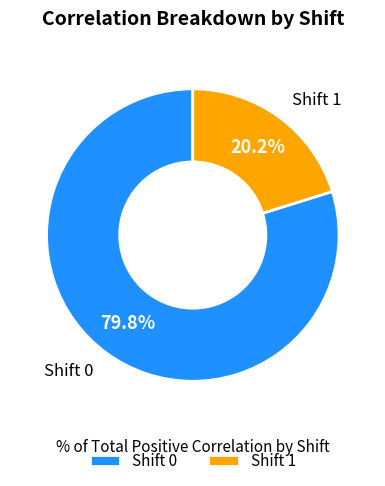

Rank the categories by value from highest to lowest.

Shift 0, Shift 1